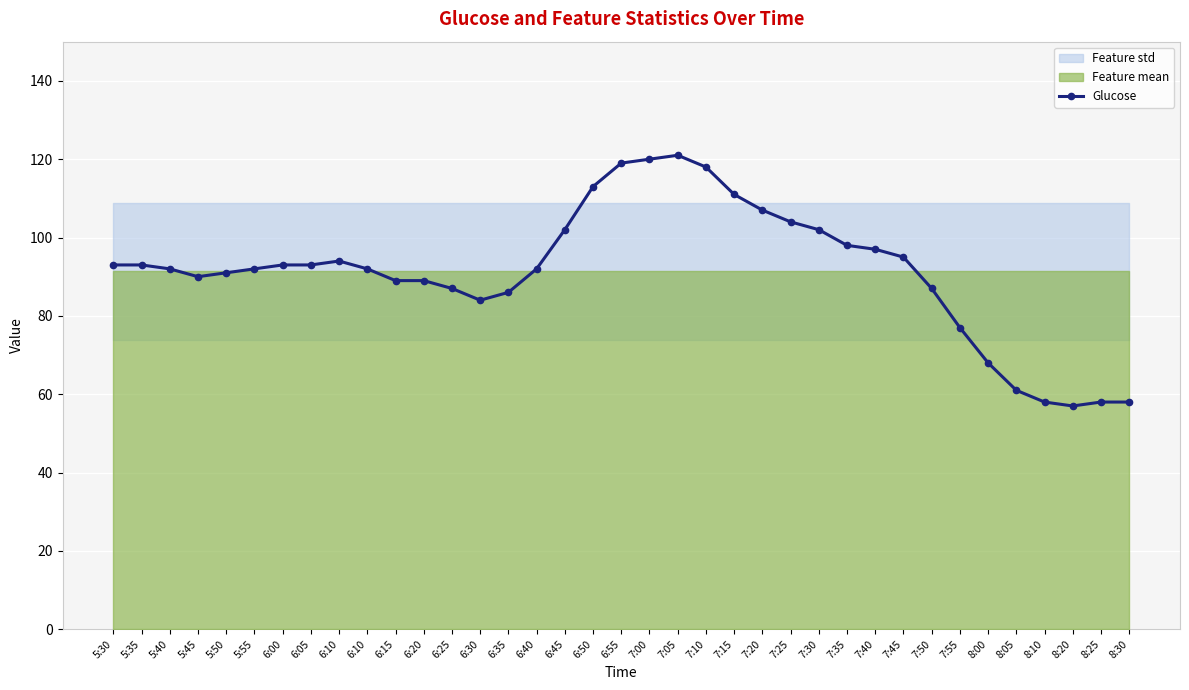

True or false: the data has more than 0 interior local peaks.

True